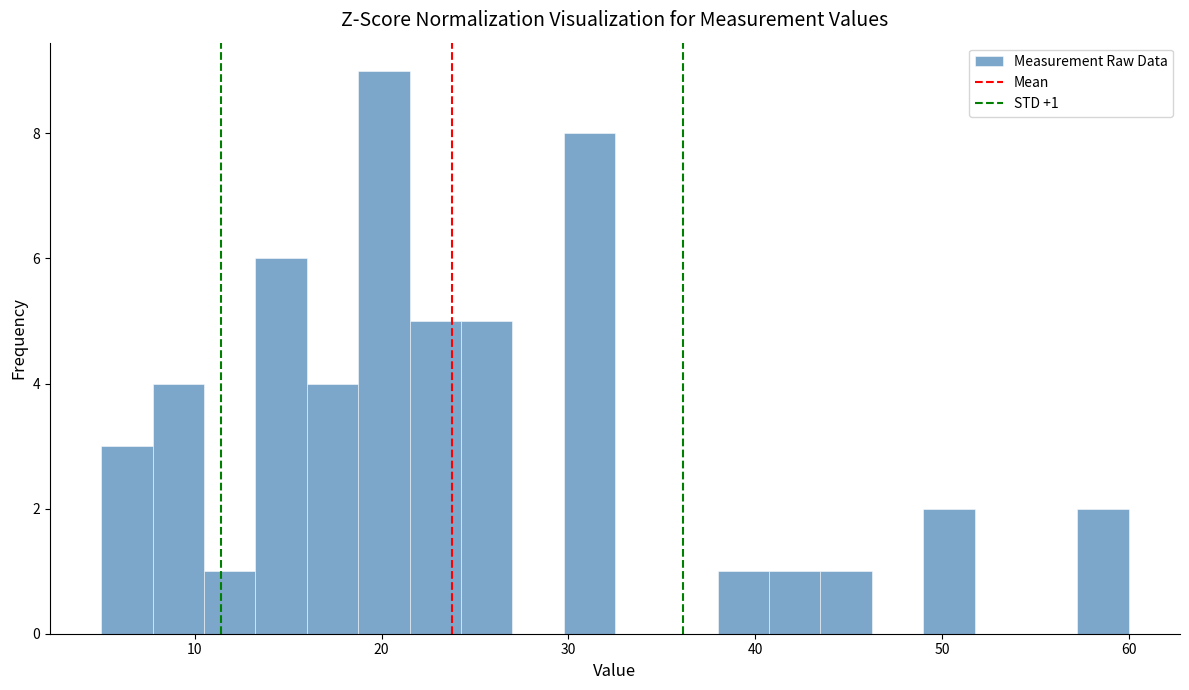

Around what value on the x-axis is the tallest bar? Give the approximate position of its centre, as read against the axis.

20